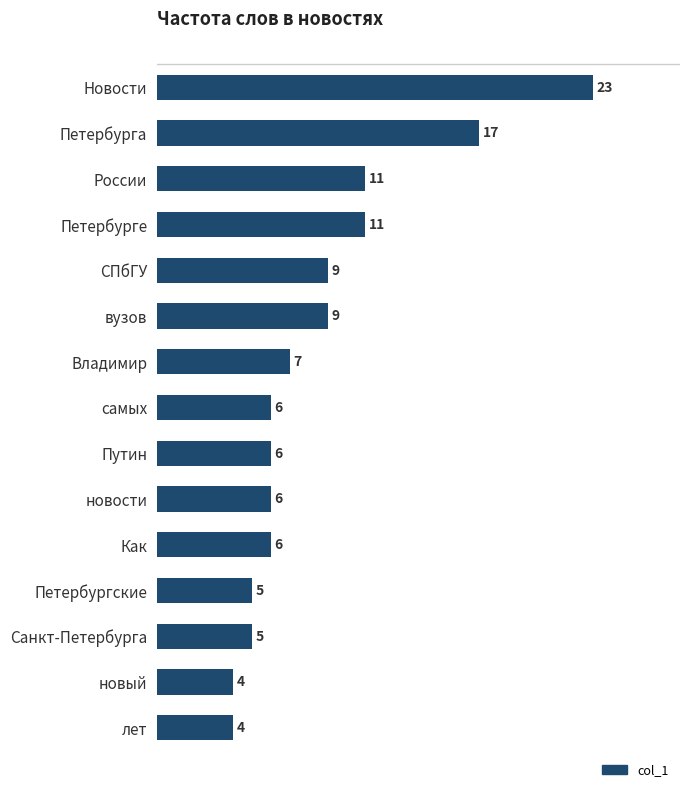

Reading top to bottom, what are all the values shown in this chart?

Новости=23	Петербурга=17	России=11	Петербурге=11	СПбГУ=9	вузов=9	Владимир=7	самых=6	Путин=6	новости=6	Как=6	Петербургские=5	Санкт-Петербурга=5	новый=4	лет=4